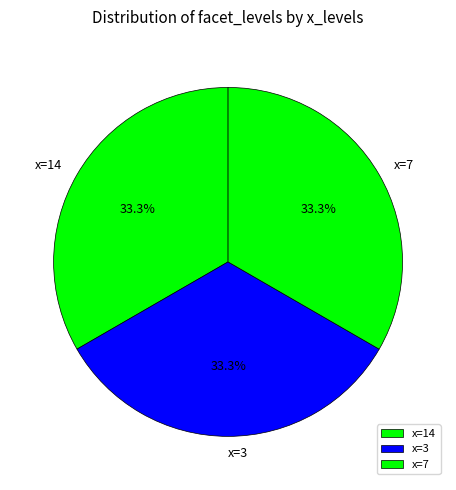

Approximately how many times larger is the value at x=14 compared to x=3?

1.0